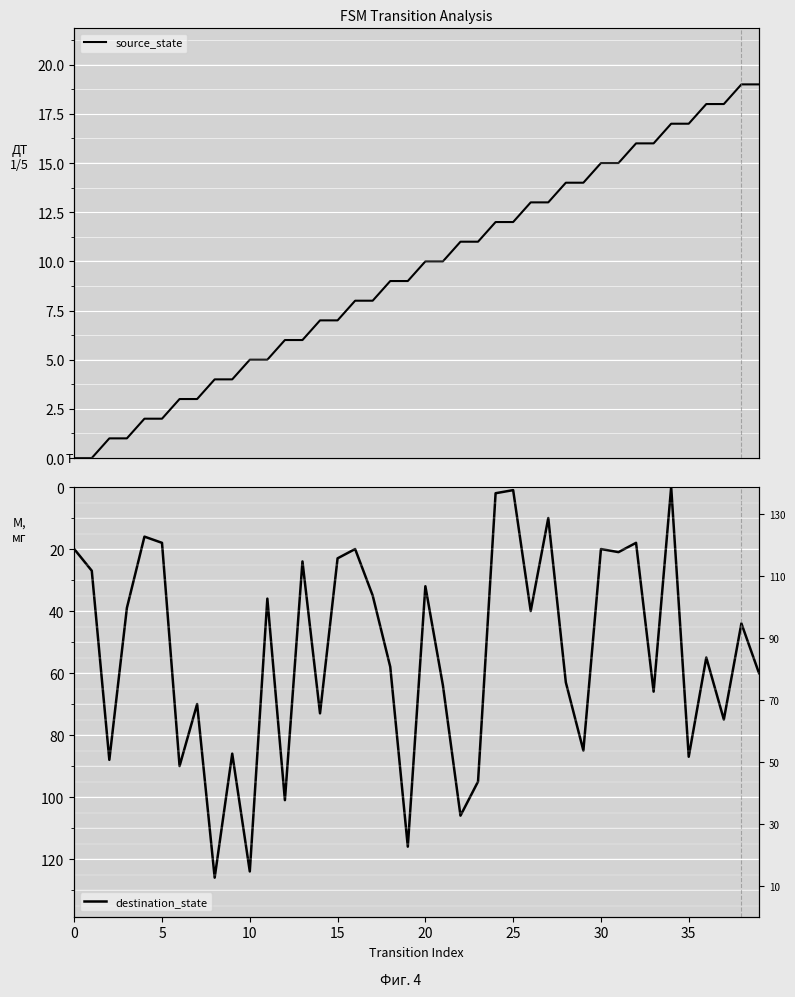

How many distinct data groups are displayed?

2